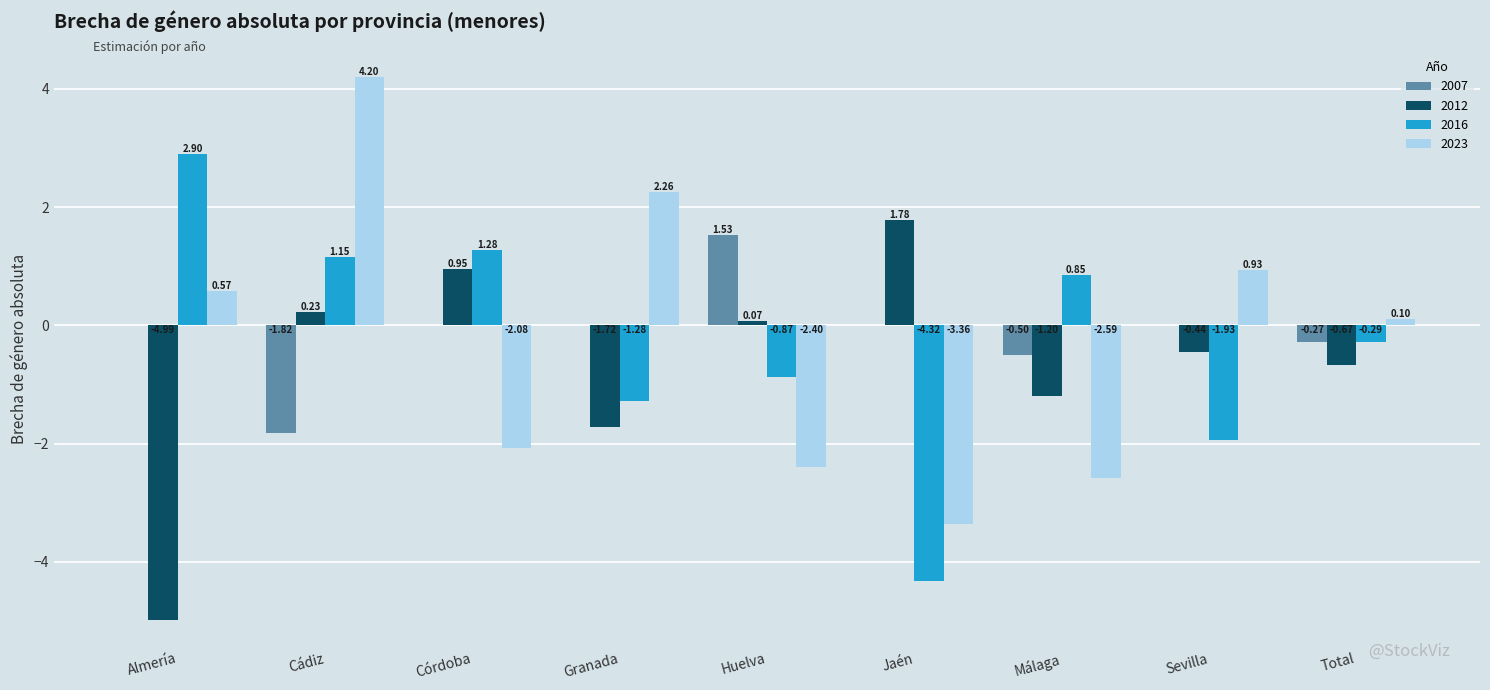

The value of 2023 at Huelva is -3.5. True or false?

False